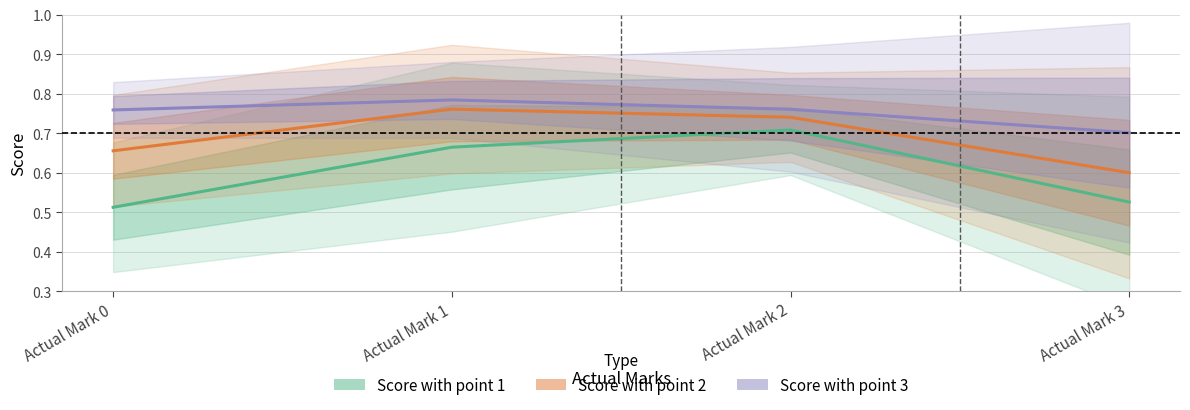

Between Actual Mark 1 and Actual Mark 2, which is larger?

Actual Mark 2